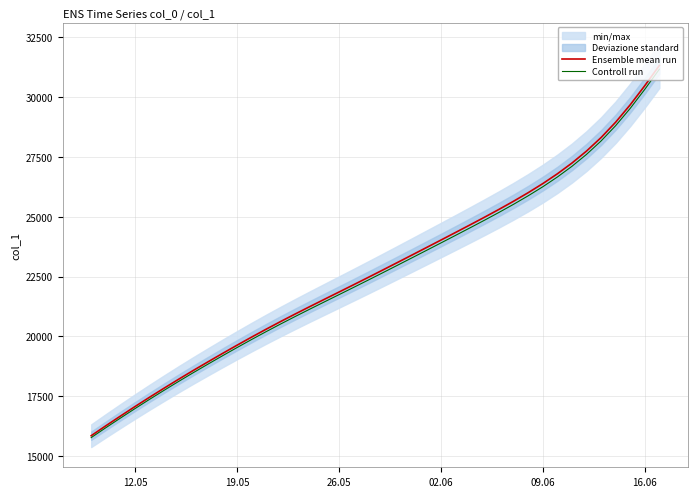

What is the highest value of the Ensemble mean run series?

31330.5